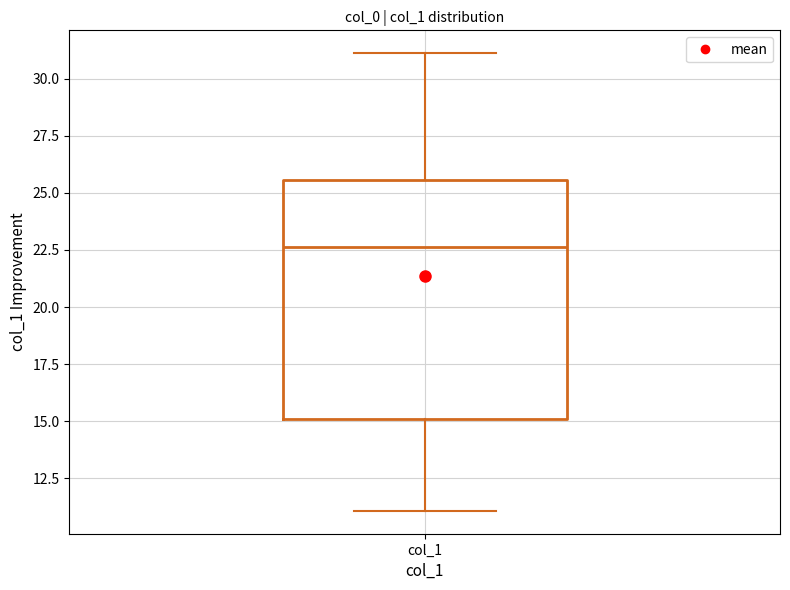

Where is the upper edge of the box for col_1 on the y-axis? The values are not printed on the chart, so give them approximately, as read against the axis.

25.5